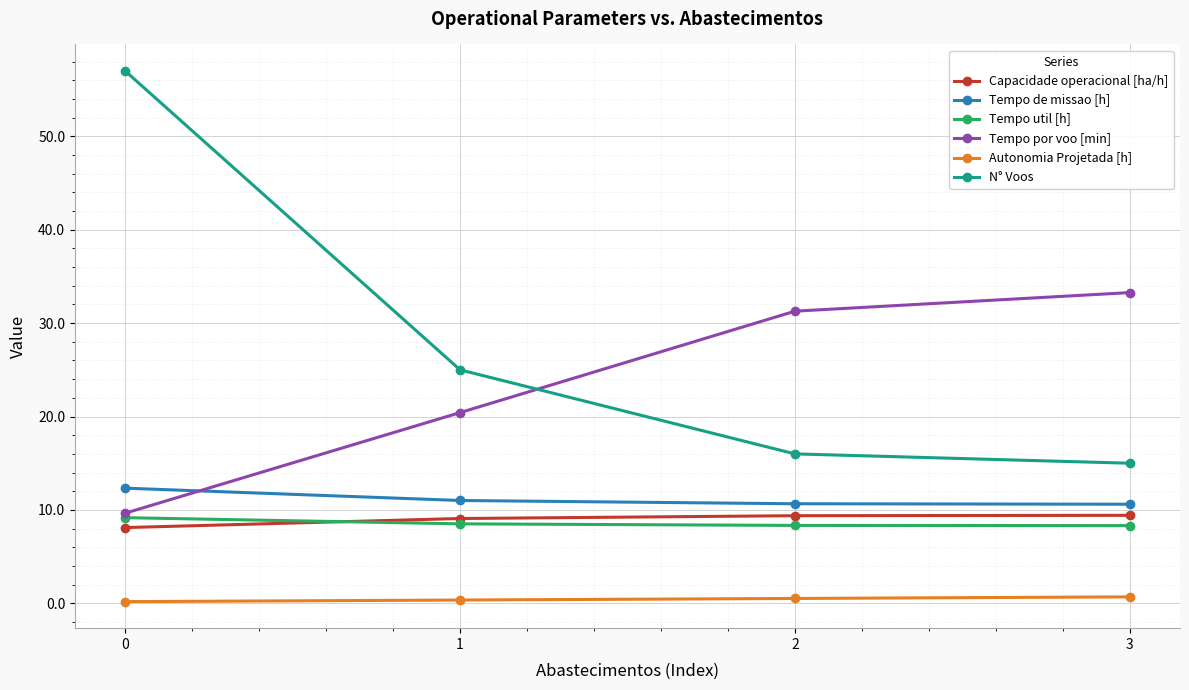

What is the highest value of the Tempo de missao [h] series?

12.3